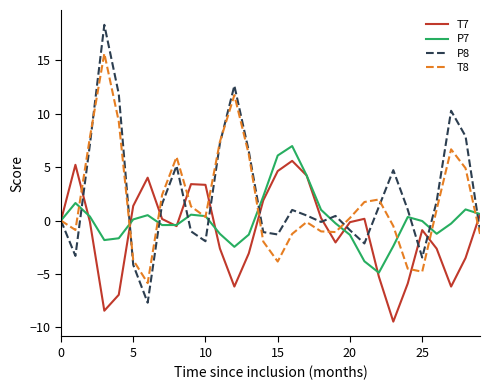

List the series in order of their peak value, lowest first.

T7, P7, T8, P8